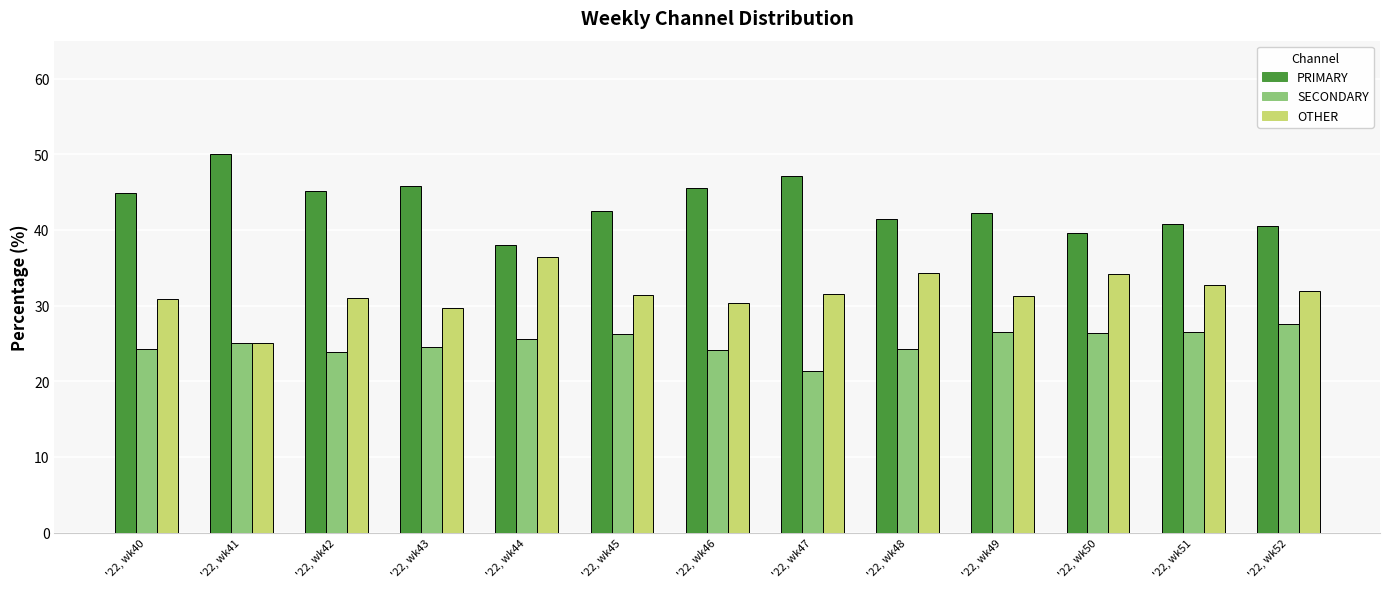

Are the bars horizontal?

No